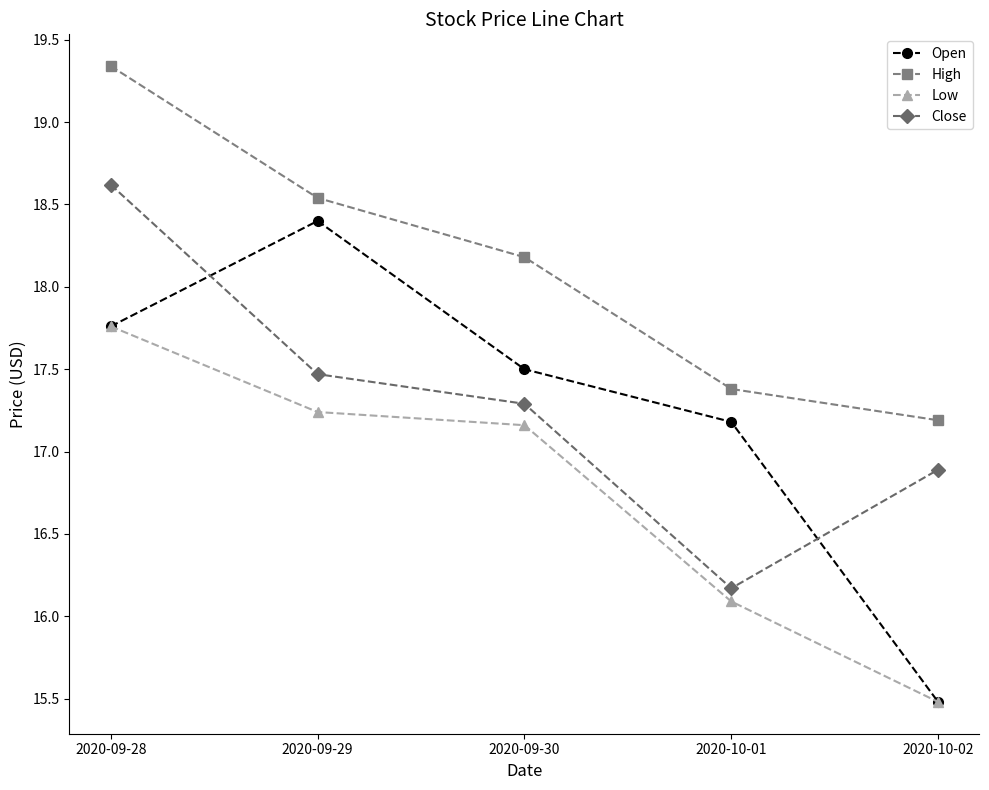

Does the chart display data point markers on the line(s)?

Yes